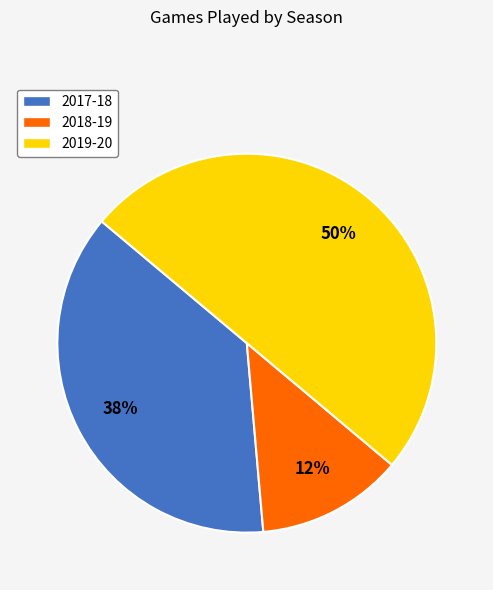

Is the sum of 2019-20 and 2017-18 greater than half?

Yes